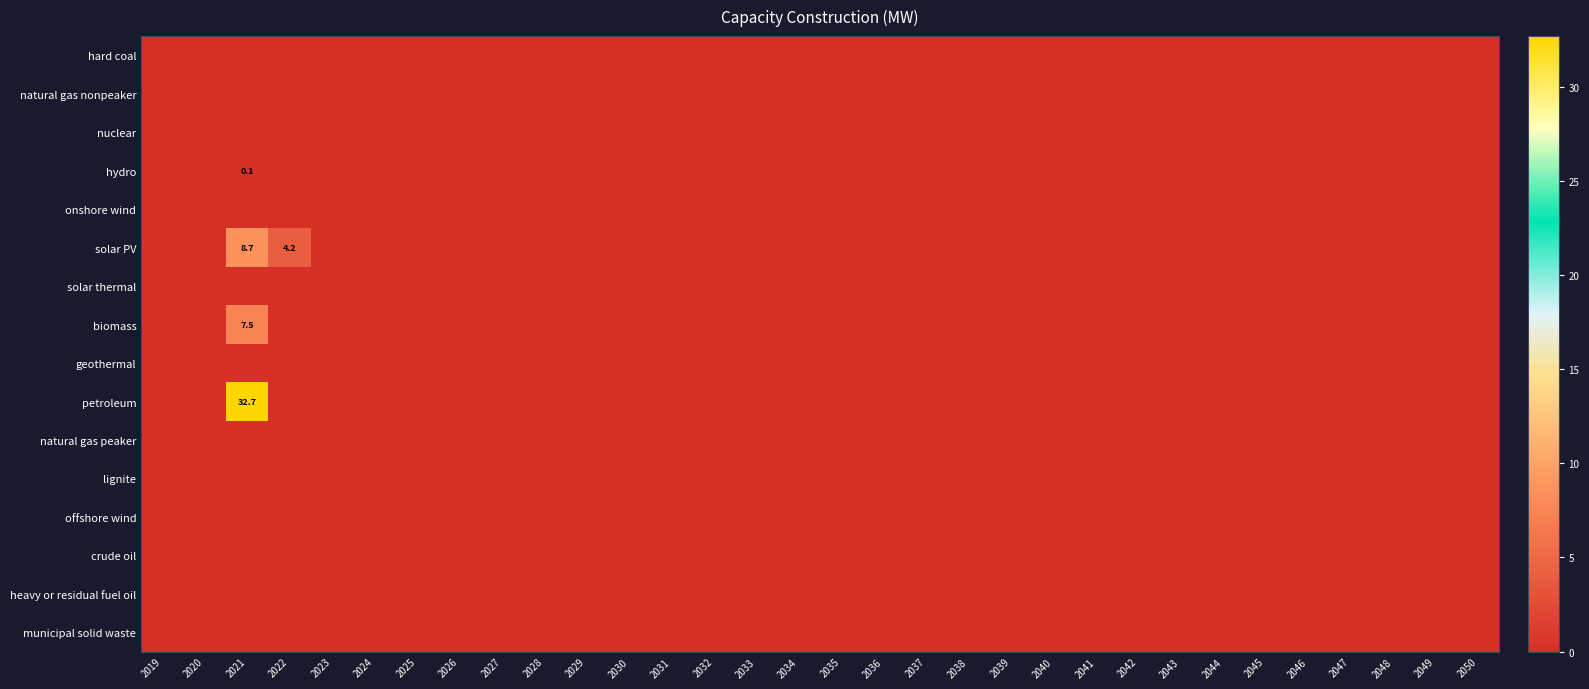

How many categories are shown in the chart?

32